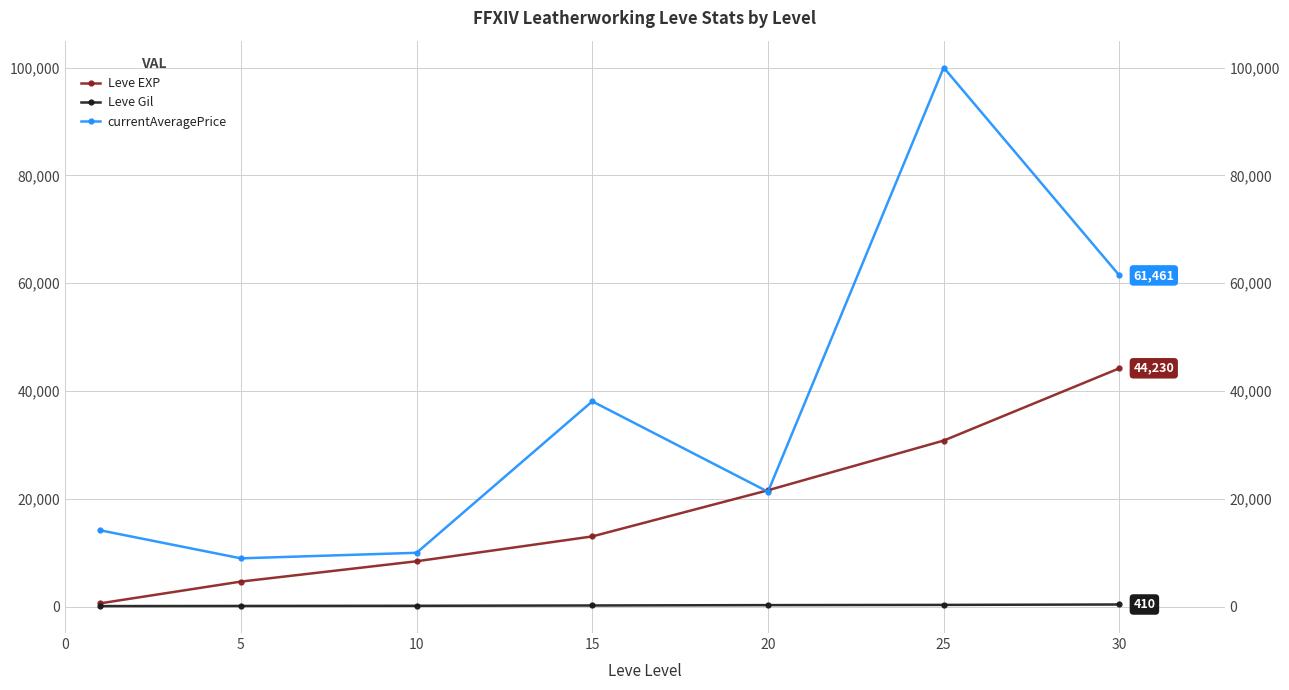

Which category has the highest value in the Leve Gil series?

30